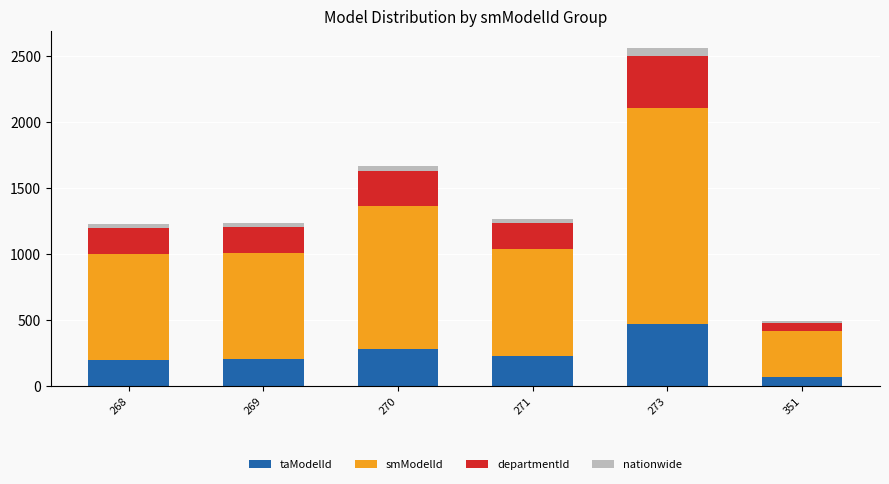

At which category is the sum across all series the highest?

273